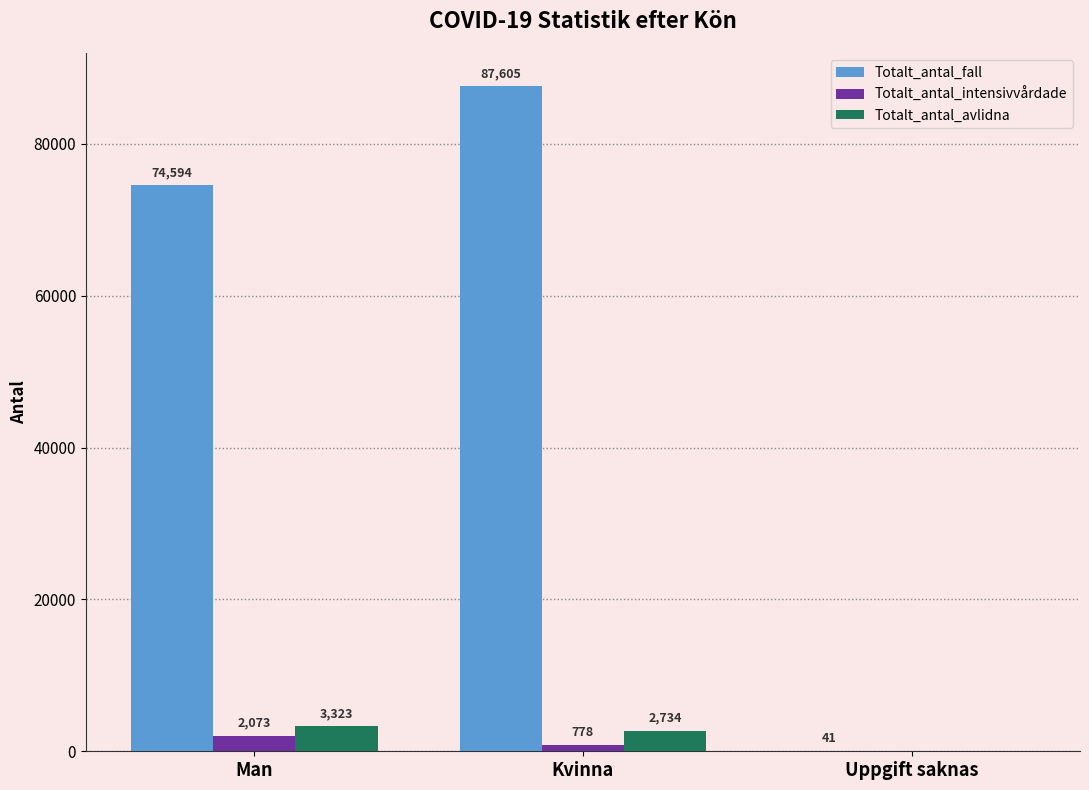

Where is Totalt_antal_avlidna nearest to the value 1661?

Kvinna